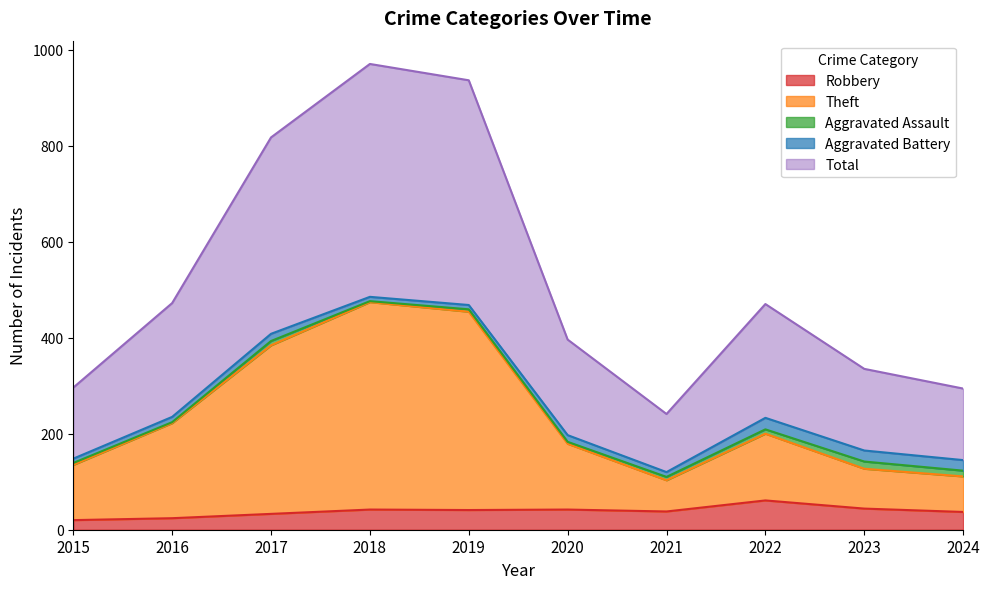

What is the highest value of the Robbery series?

61